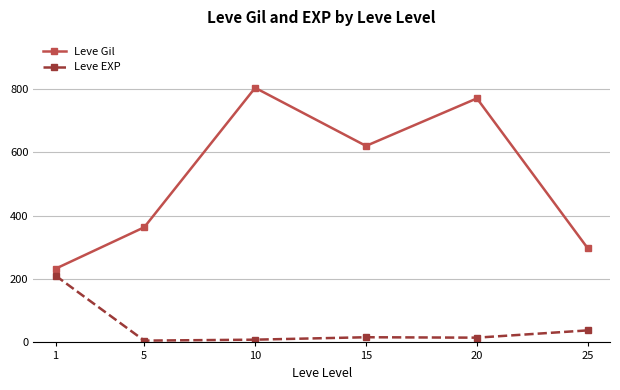

Does the chart have visible grid lines?

Yes